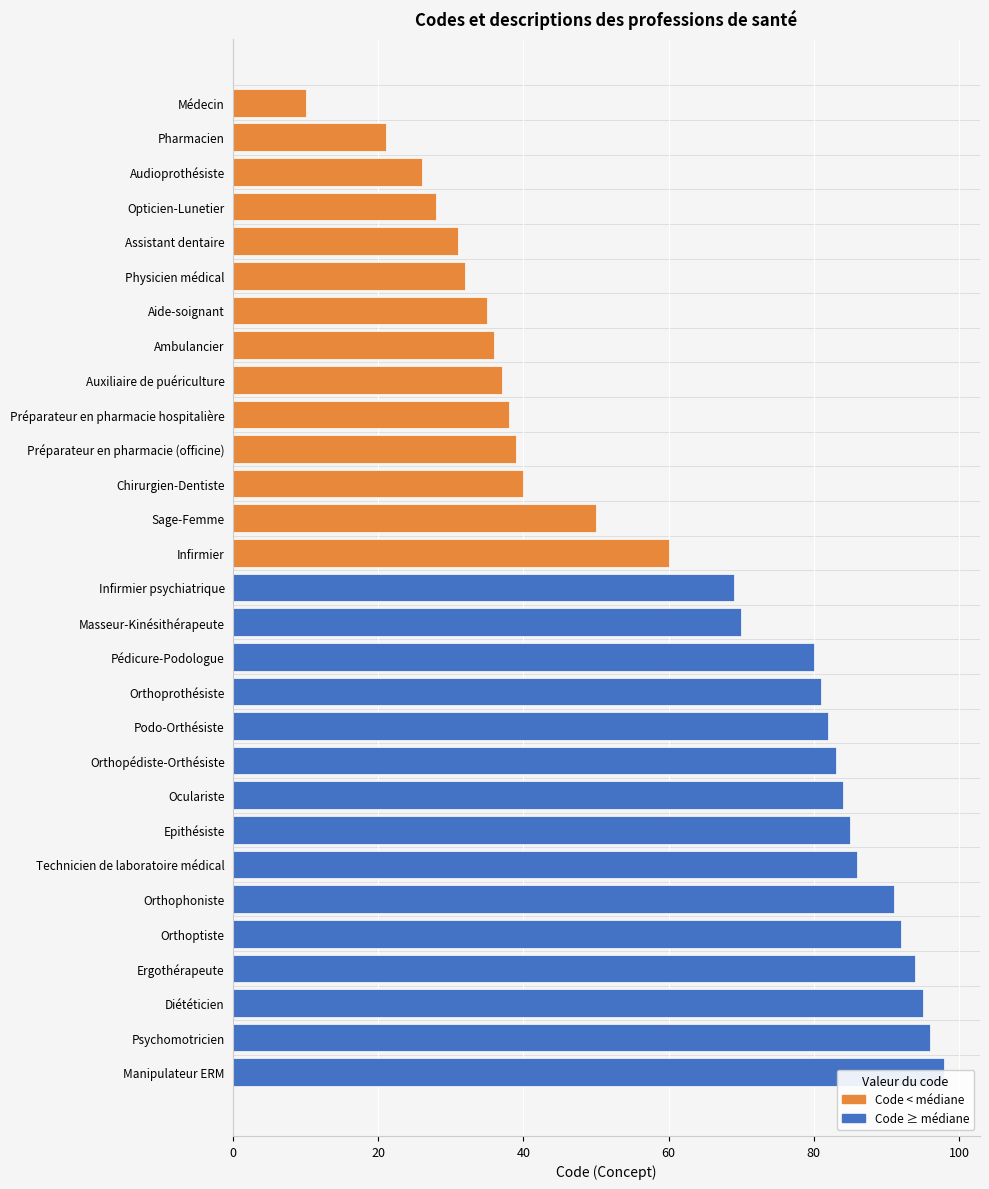

Rank the categories by value from lowest to highest.

Médecin, Pharmacien, Audioprothésiste, Opticien-Lunetier, Assistant dentaire, Physicien médical, Aide-soignant, Ambulancier, Auxiliaire de puériculture, Préparateur en pharmacie hospitalière, Préparateur en pharmacie (officine), Chirurgien-Dentiste, Sage-Femme, Infirmier, Infirmier psychiatrique, Masseur-Kinésithérapeute, Pédicure-Podologue, Orthoprothésiste, Podo-Orthésiste, Orthopédiste-Orthésiste, Oculariste, Epithésiste, Technicien de laboratoire médical, Orthophoniste, Orthoptiste, Ergothérapeute, Diététicien, Psychomotricien, Manipulateur ERM